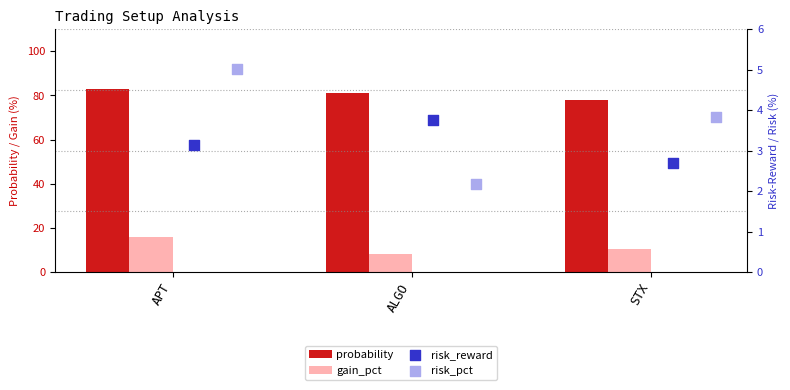

What is the total value across all series at STX?

94.8